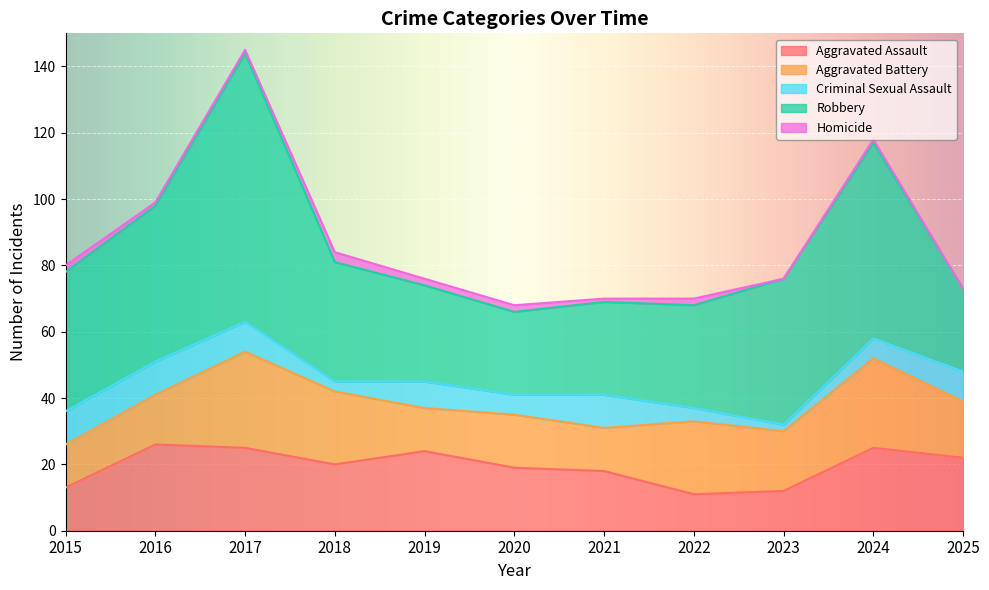

Where is Criminal Sexual Assault nearest to the value 6?

2020